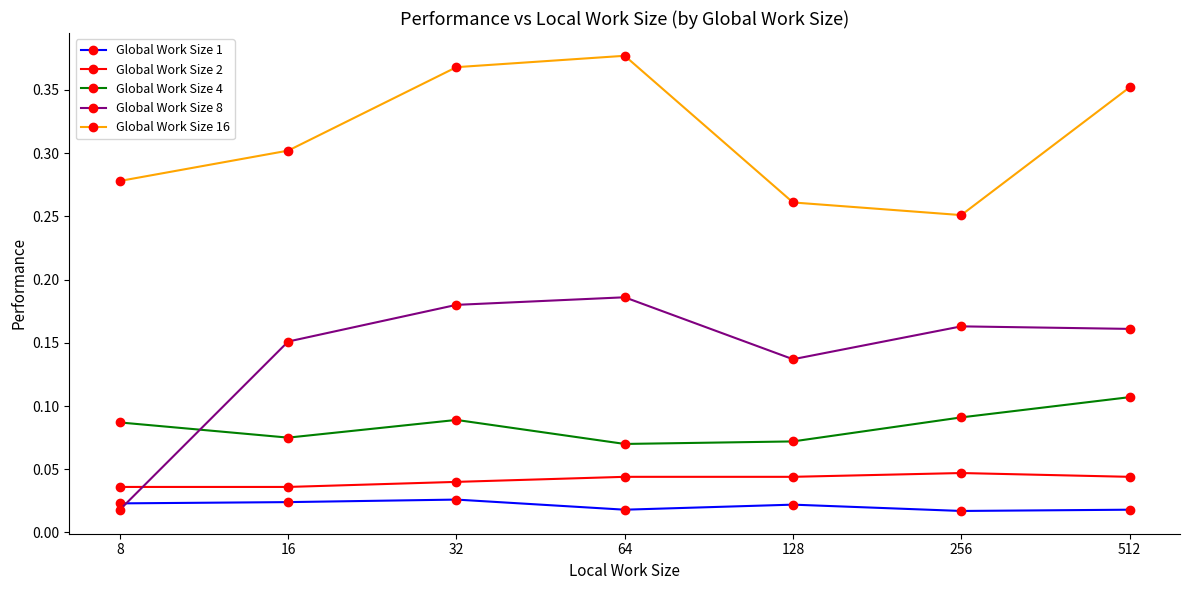

How many series are shown in this chart?

5